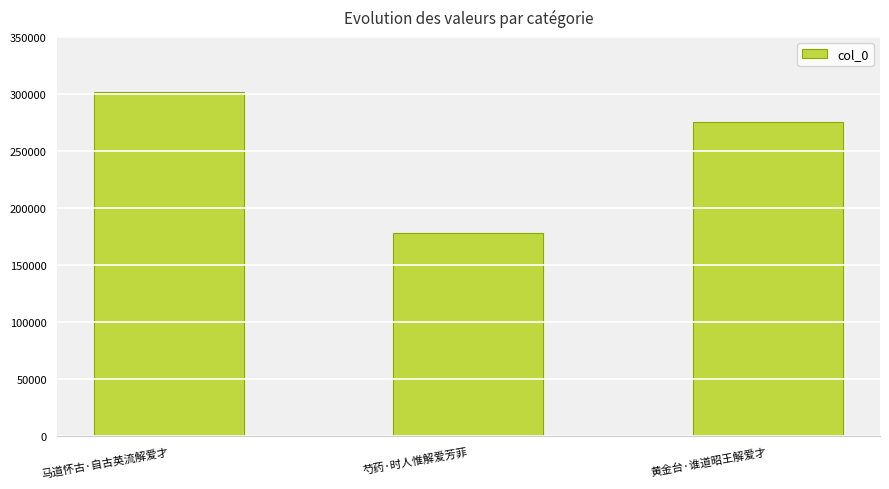

What is the sum of the values at 黄金台·谁道昭王解爱才 and 马道怀古·自古英流解爱才?

577208